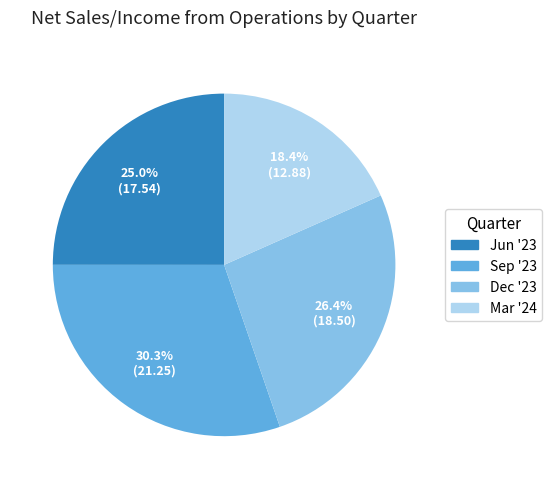

Does Jun '23 represent more than half of the total?

No